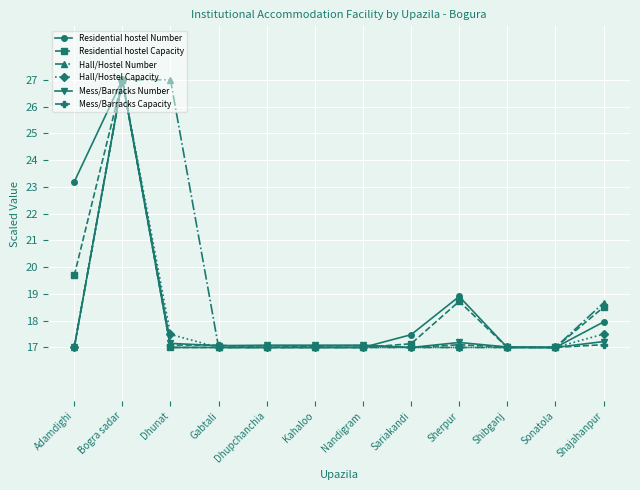

At which category is the sum across all series the highest?

Bogra sadar